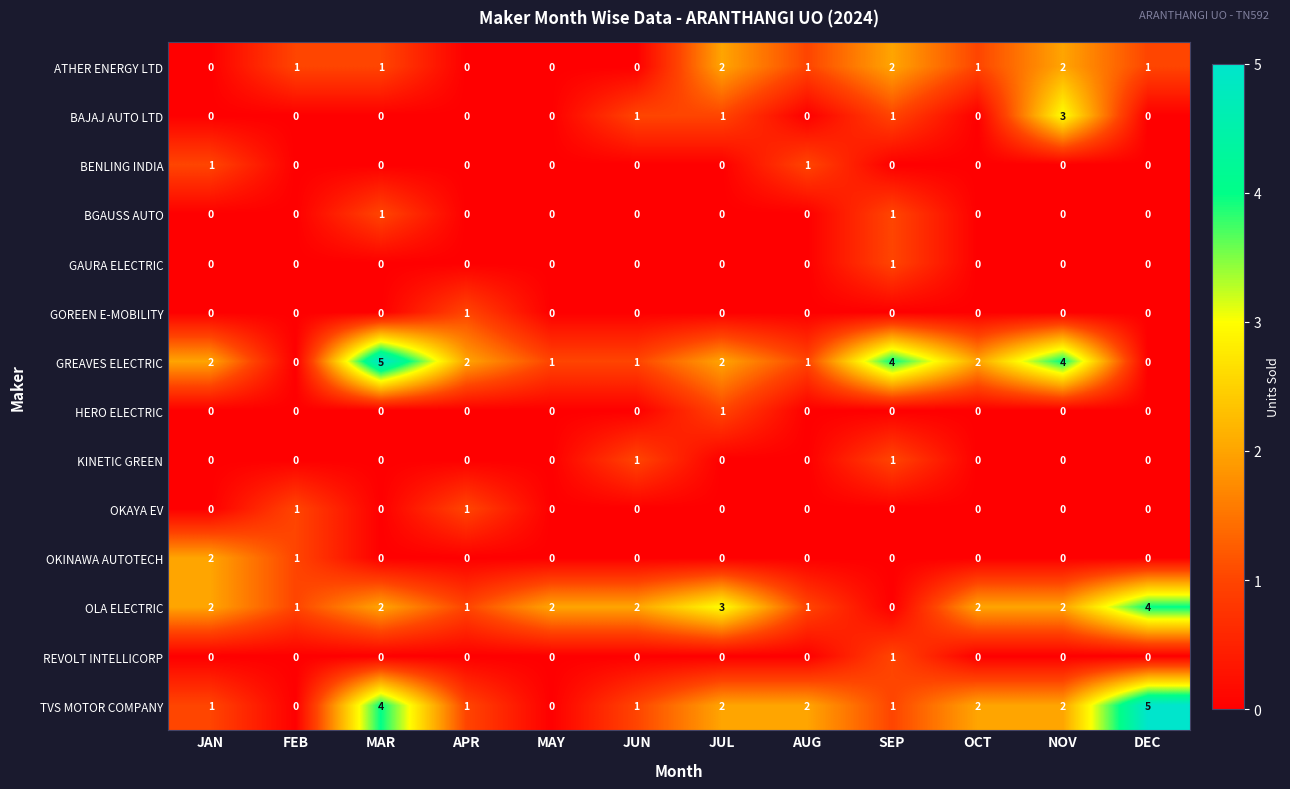

At which label does REVOLT INTELLICORP reach its peak?

SEP